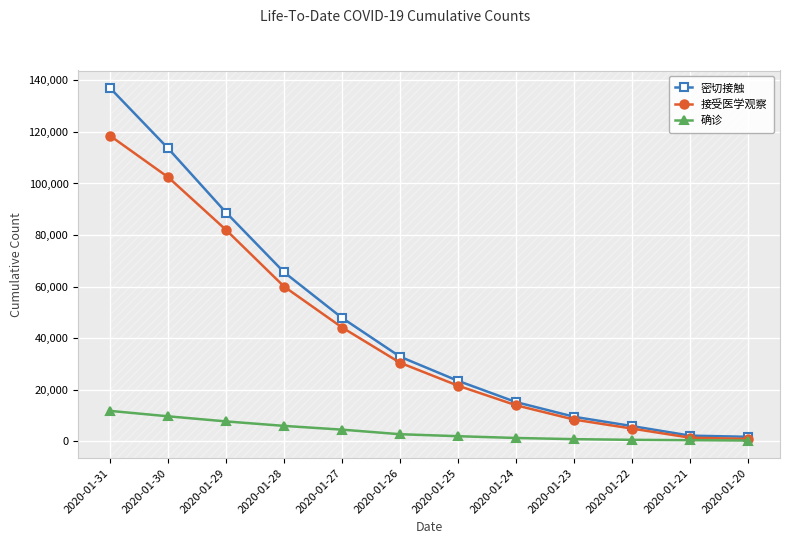

Where does the 密切接触 series first go above 32799?

2020-01-31